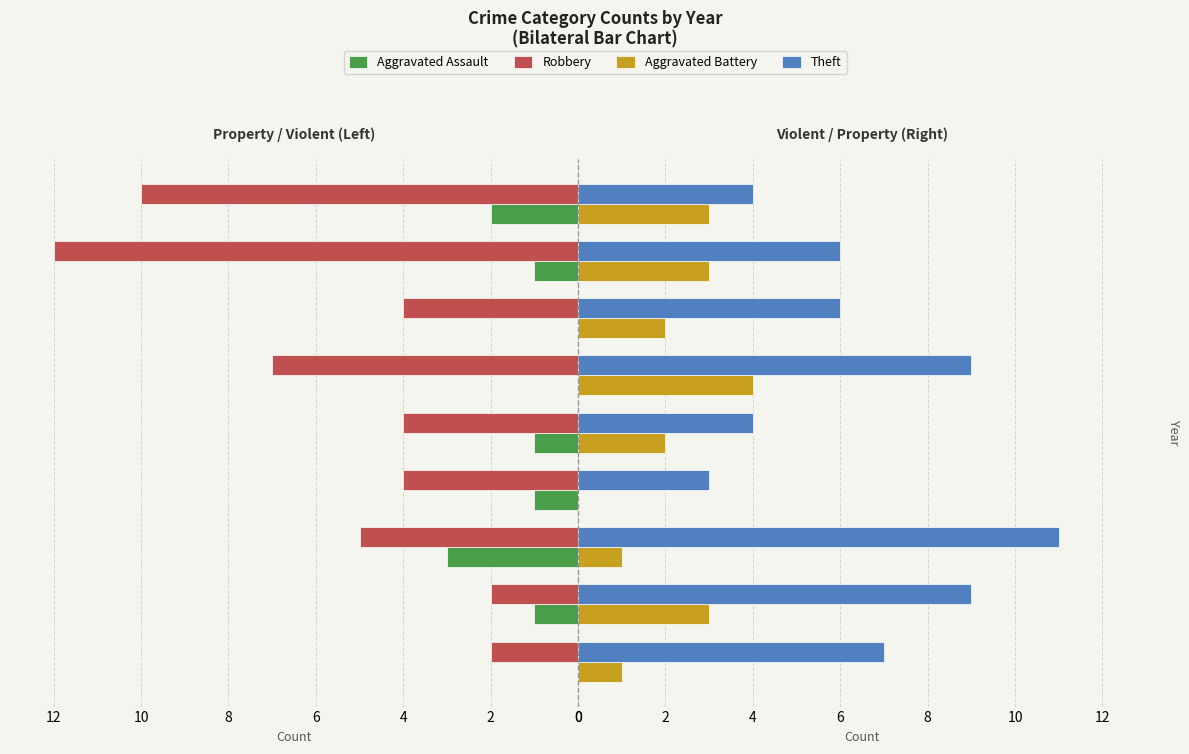

Reading right to left, list all the values displayed in this chart.

Aggravated Assault: 2	1	0	0	1	1	3	1	0
Robbery: 10	12	4	7	4	4	5	2	2
Aggravated Battery: 3	3	2	4	2	0	1	3	1
Theft: 4	6	6	9	4	3	11	9	7